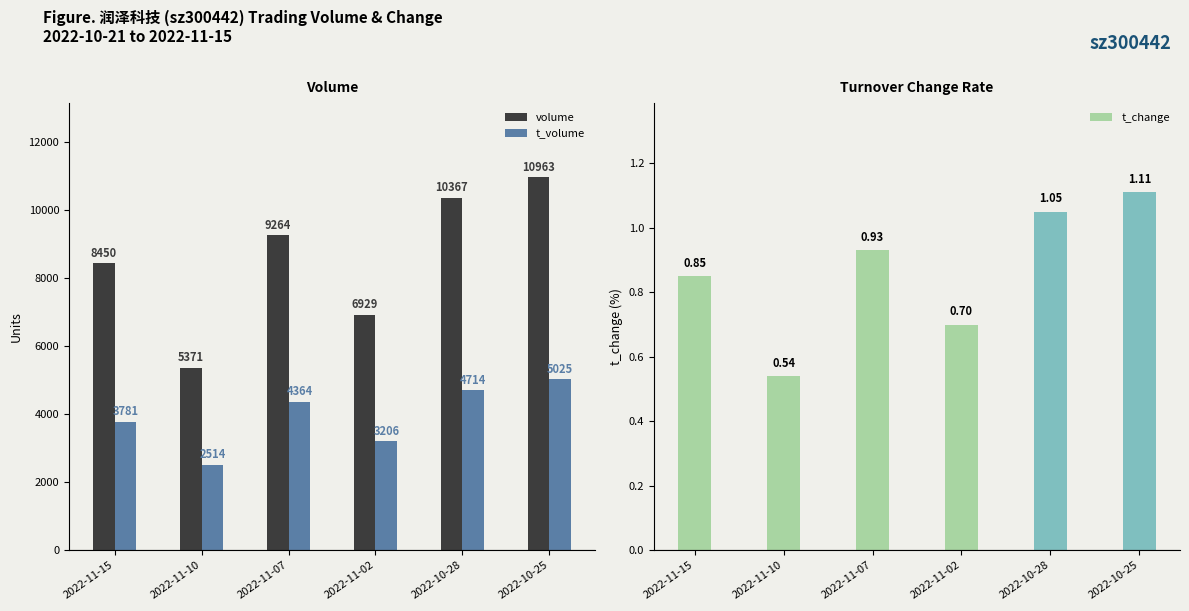

True or false: t_change has a value of 2.0 at 2022-10-25.

False